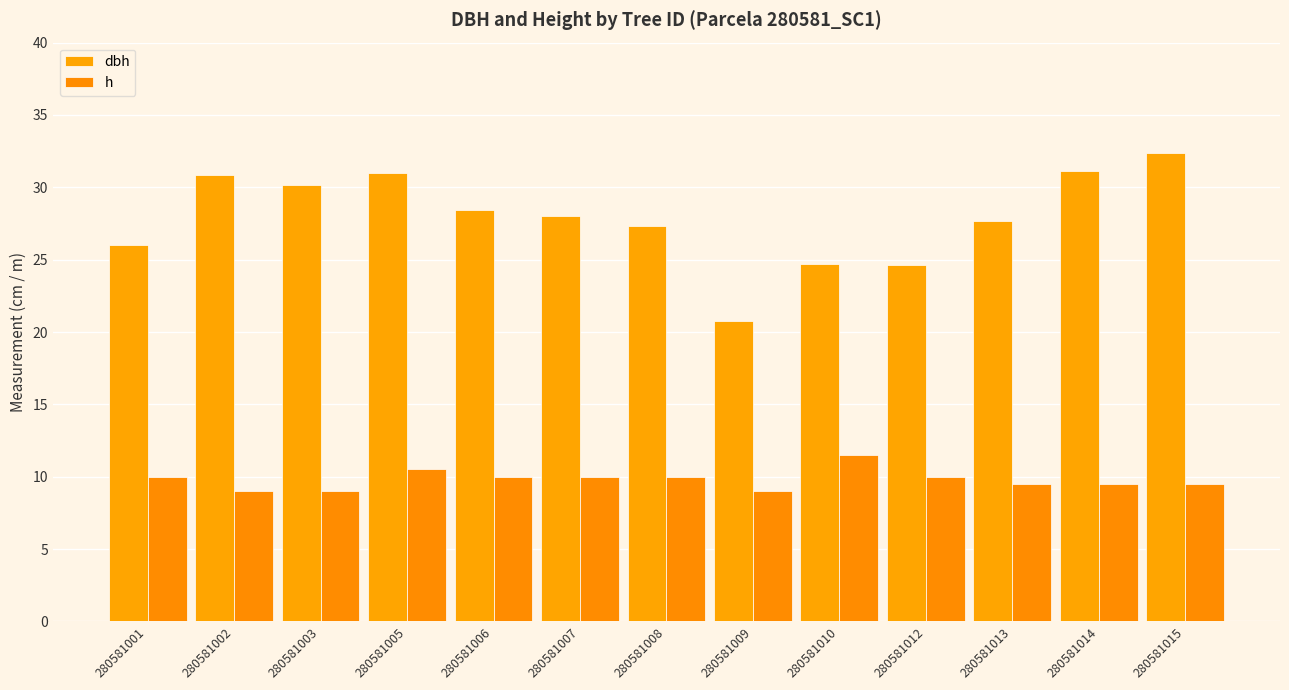

How many data points does each series have?

13